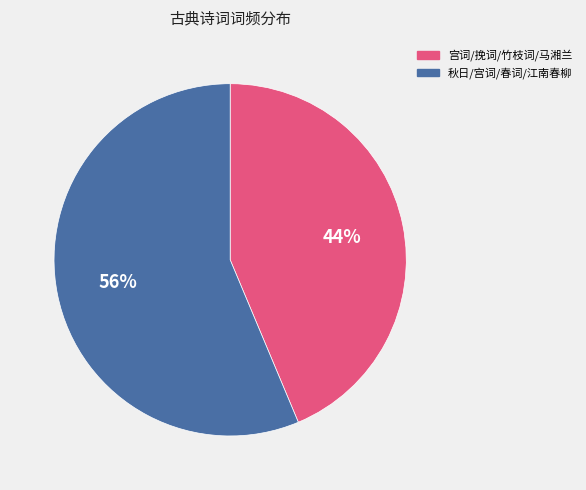

Is there a majority slice in this chart?

Yes